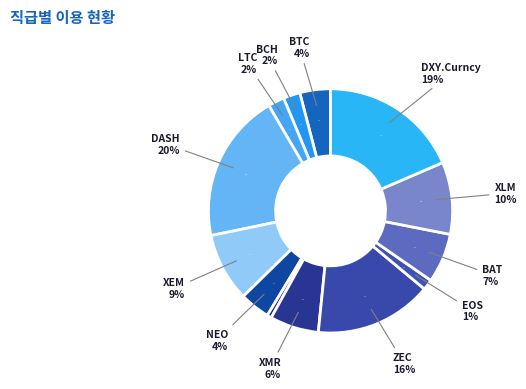

Is it true that EOS is 1% of the pie?

True